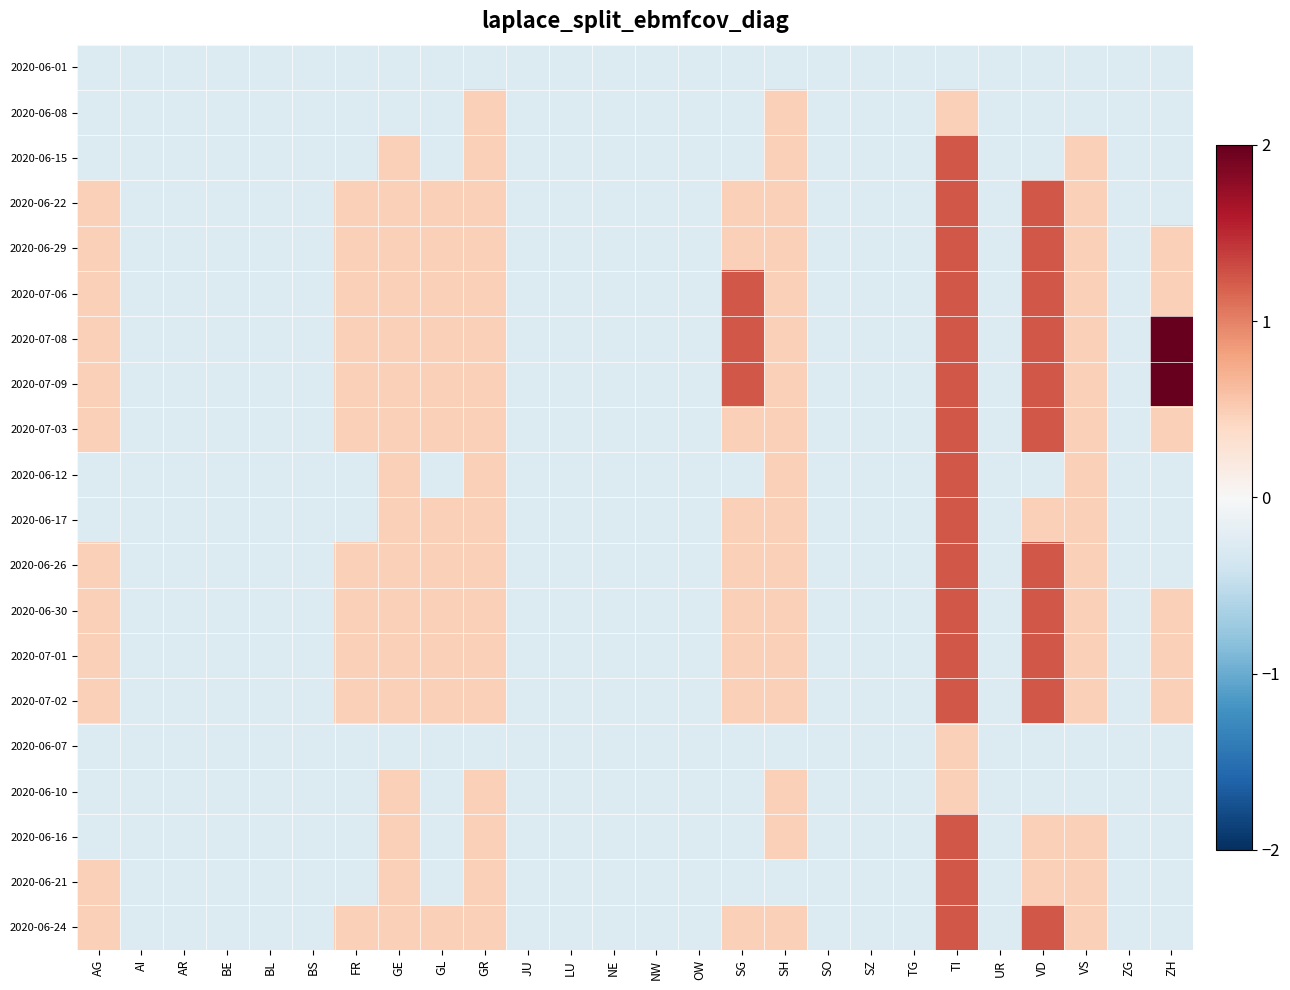

Which category has the lowest value across all series?

AG